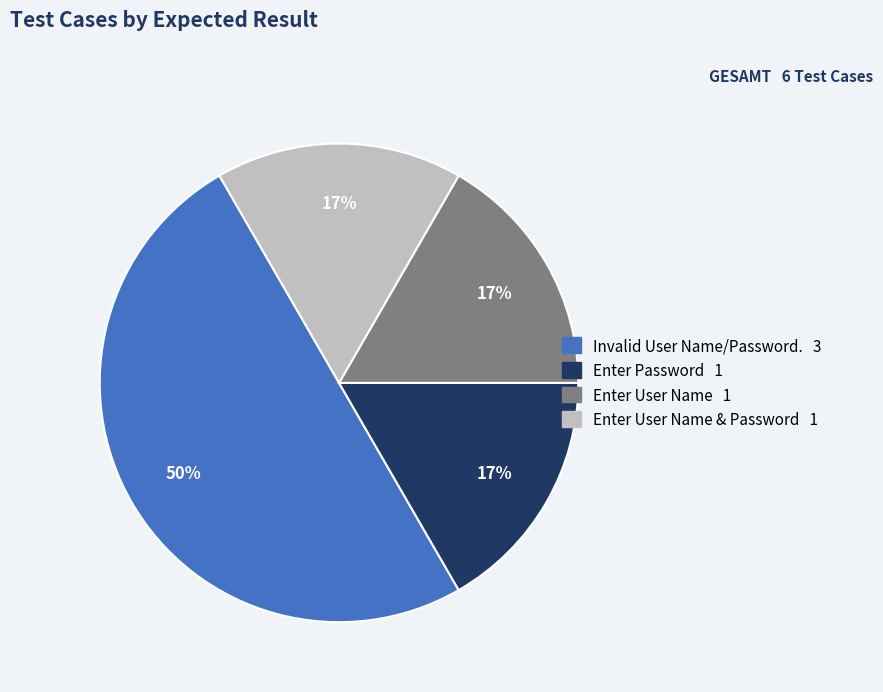

To the nearest percent, what is the difference between the largest and smallest slice percentages?

33%